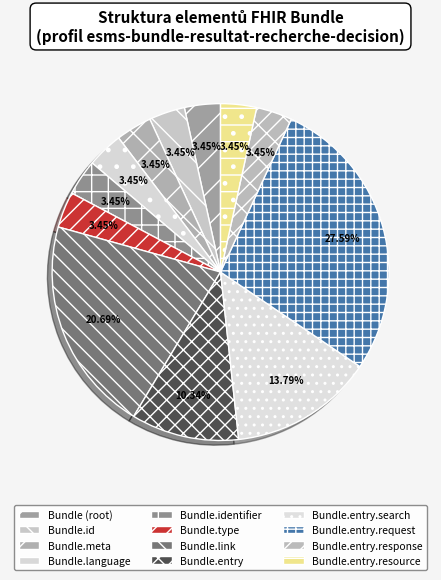

How many segments does this pie chart have?

12